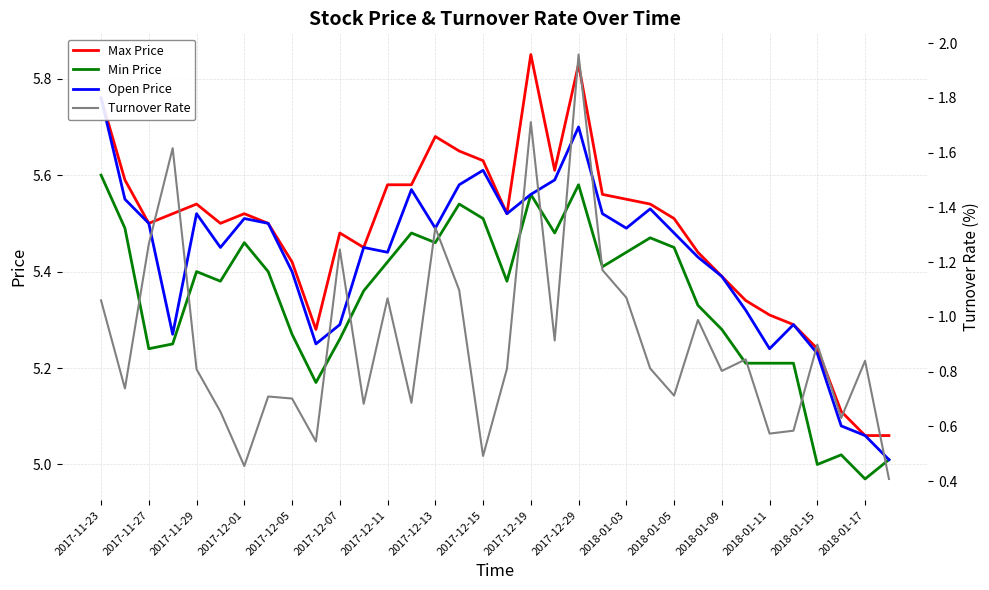

True or false: Max Price and Open Price intersect in this chart.

False